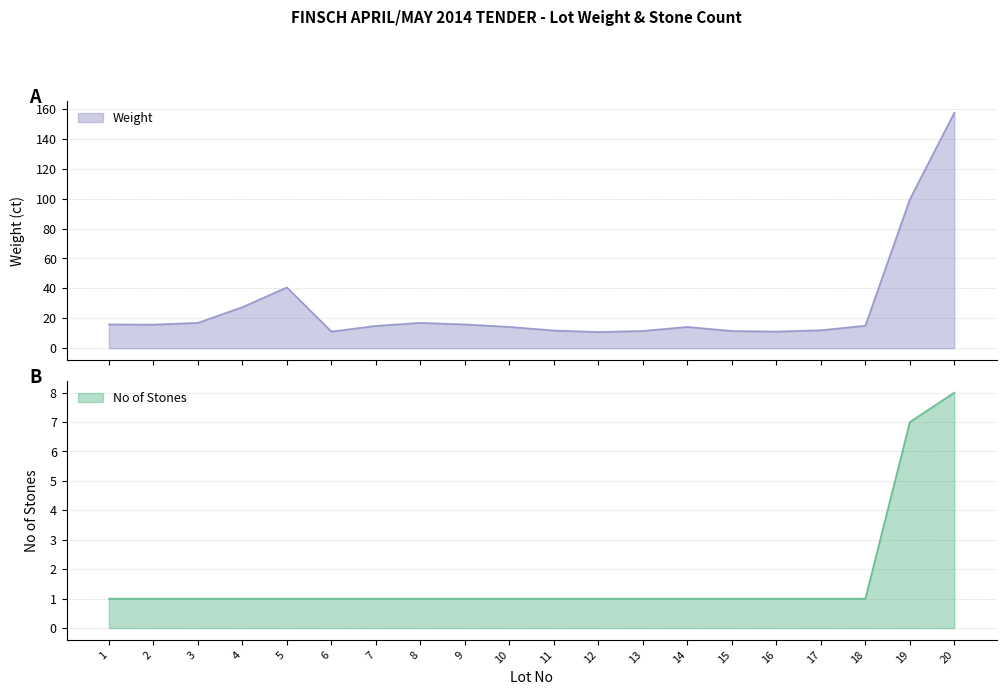

True or false: Weight has a value of 4.7 at 10.

False